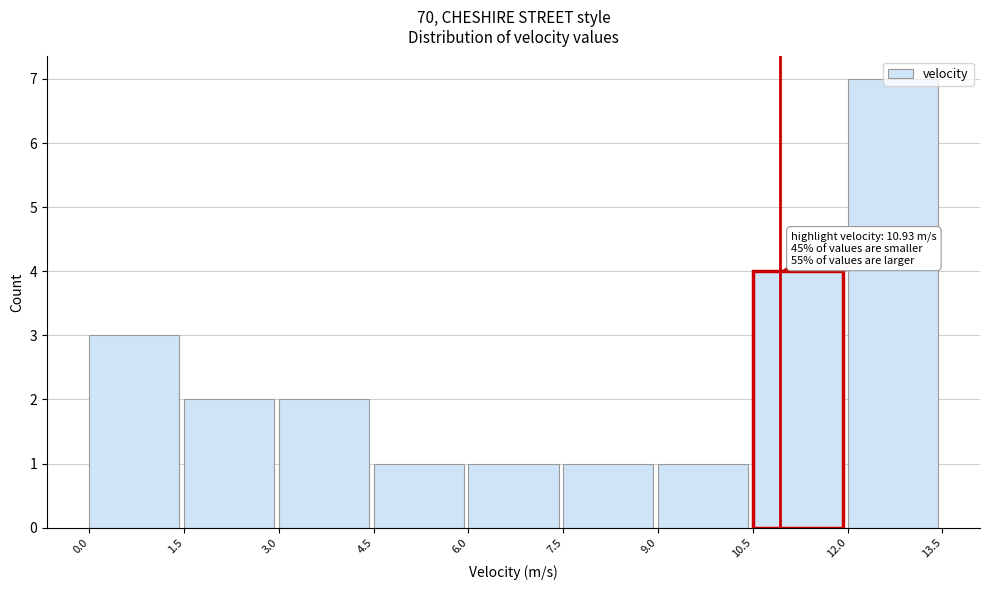

Over which range of the x-axis is the bar tallest?

12.0 to 13.5